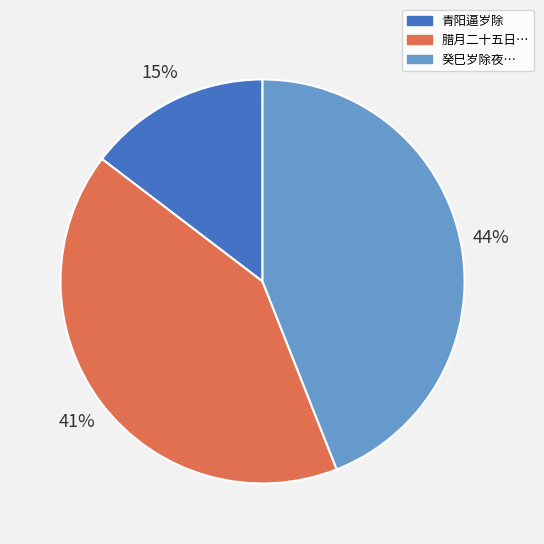

True or false: 青阳逼岁除 accounts for 15% of the total.

True